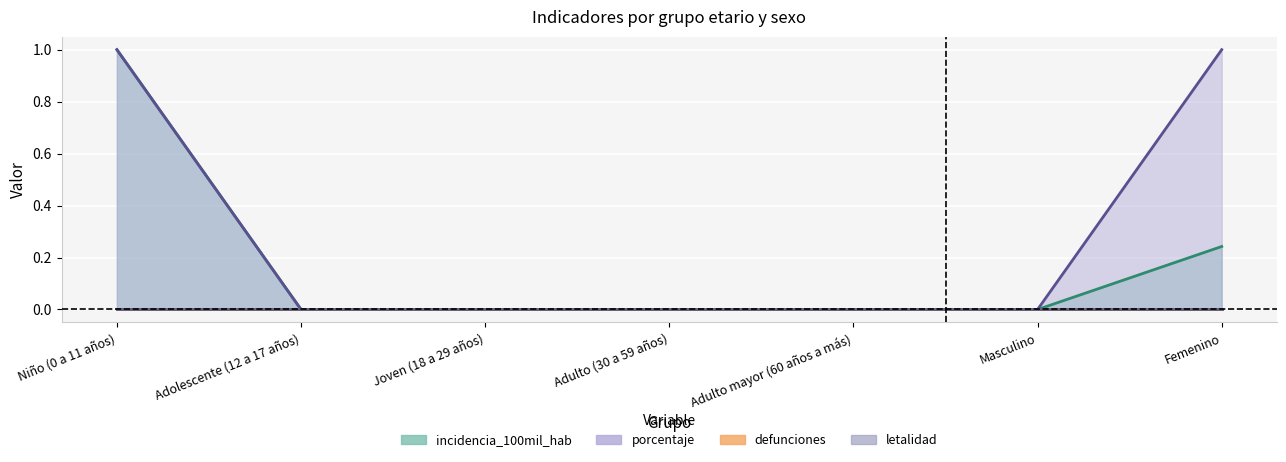

What is the greatest value displayed?

1.0